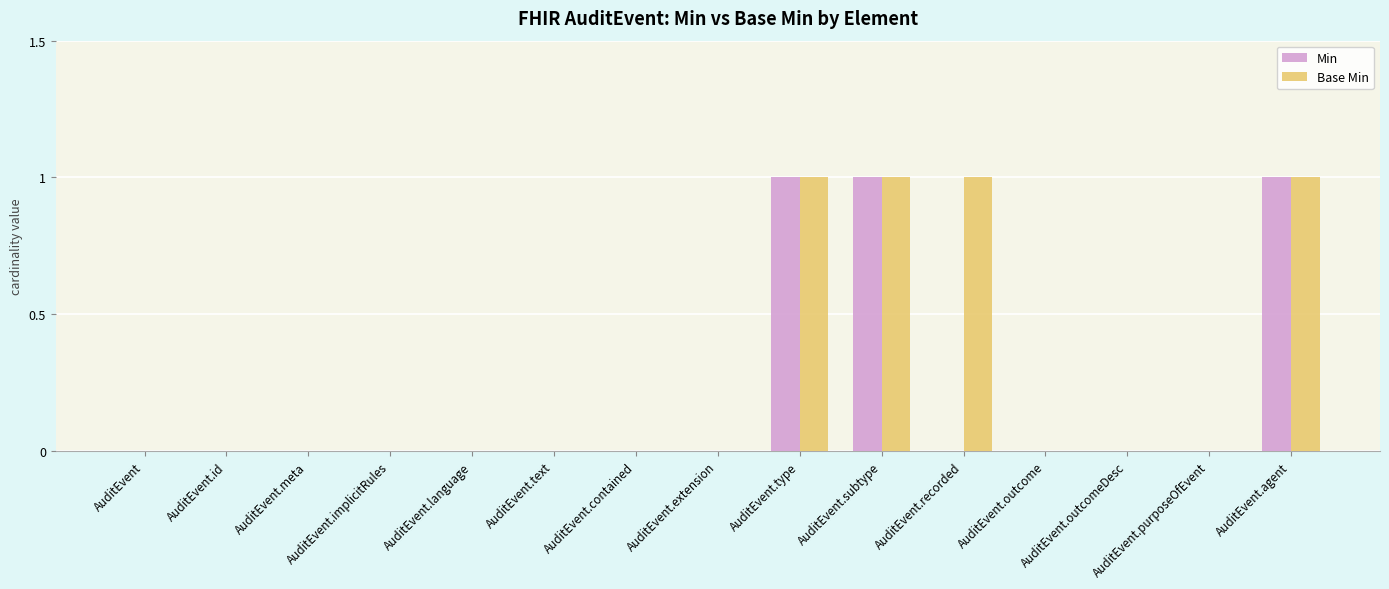

What is the sum of all Min values?

3